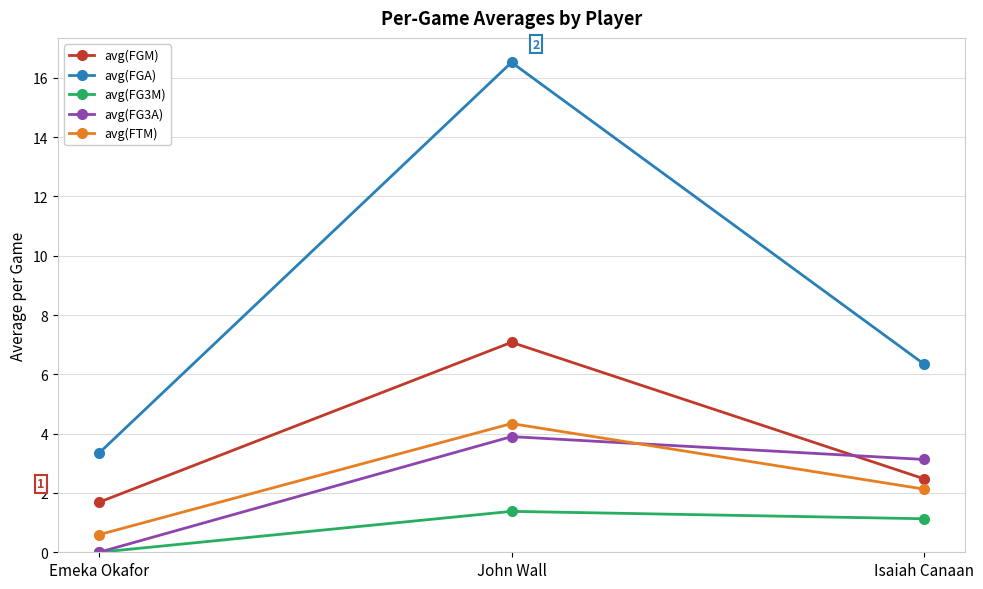

What is the difference between the avg(FG3A) values at Emeka Okafor and Isaiah Canaan?

3.1